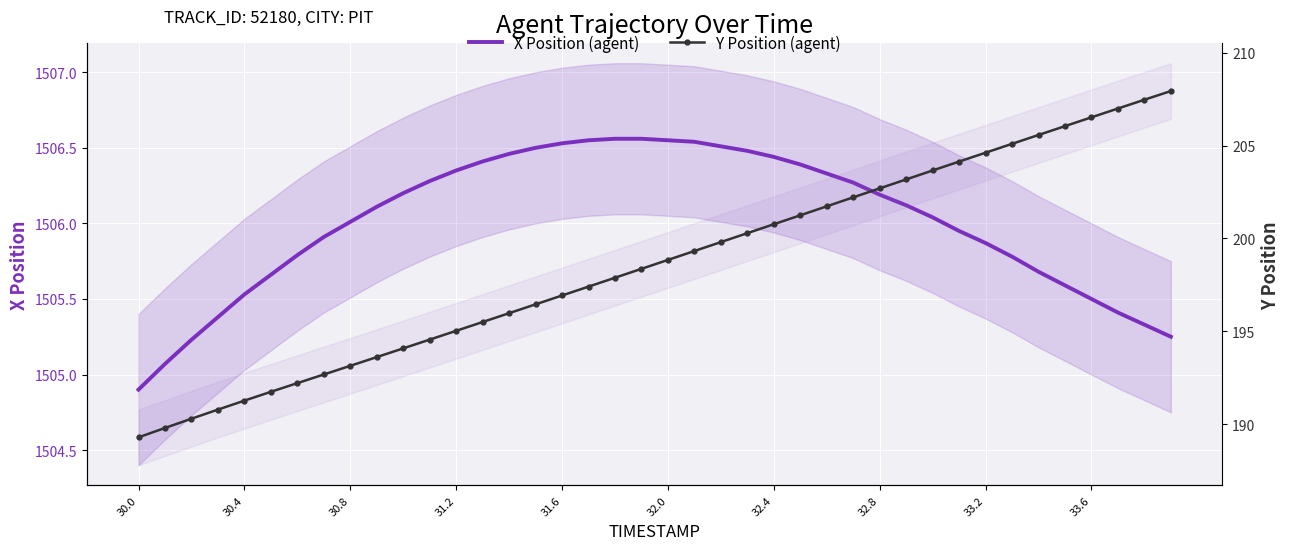

What is the difference between the maximum and minimum values in the Y Position (agent) series?

18.7